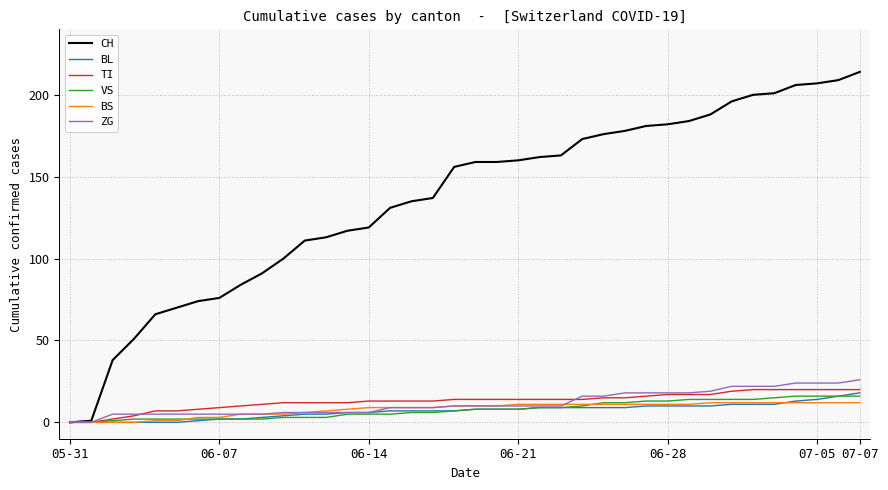

What is the maximum value for BL?

18